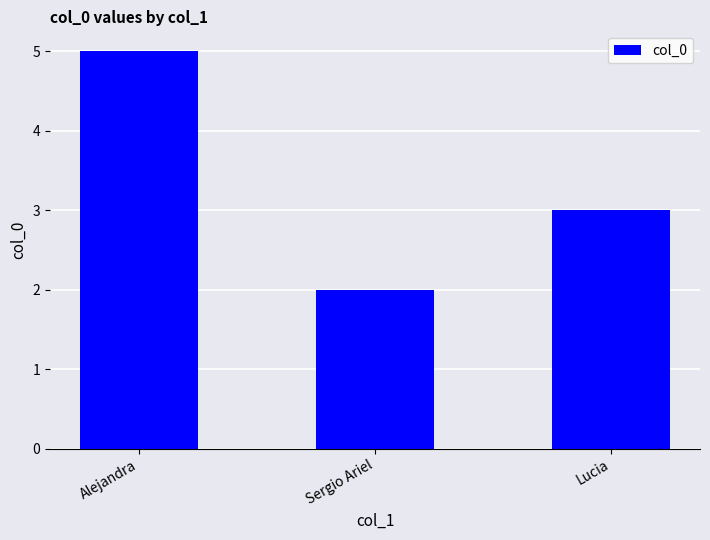

What is the difference between the maximum and minimum values?

3